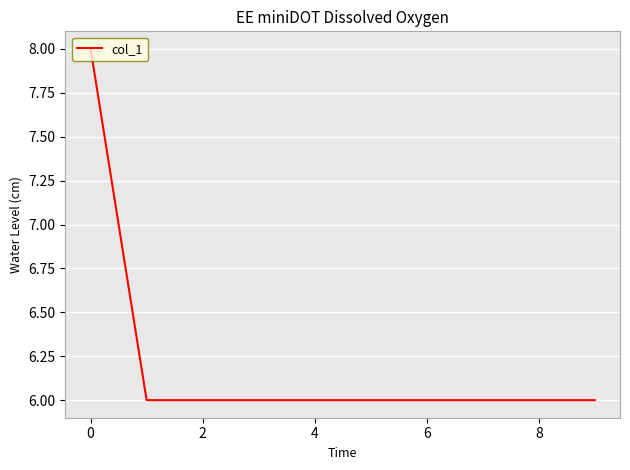

What is the greatest value displayed?

8